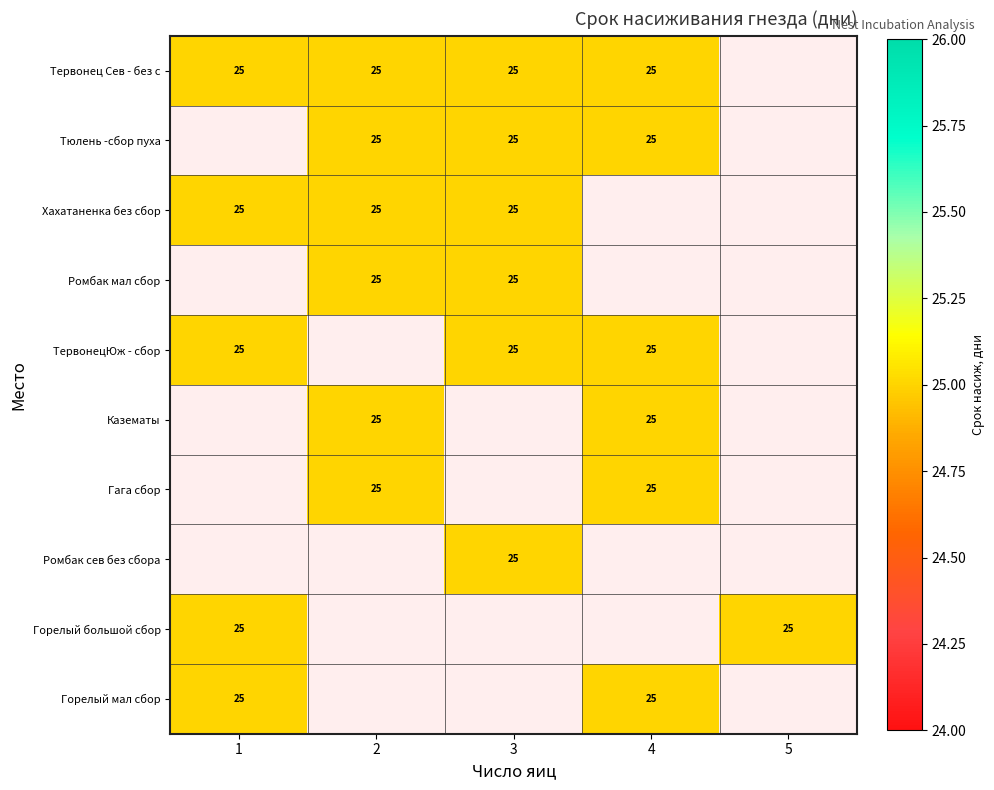

Is the value of 2 at 10 greater than the value of 5 at 4?

No